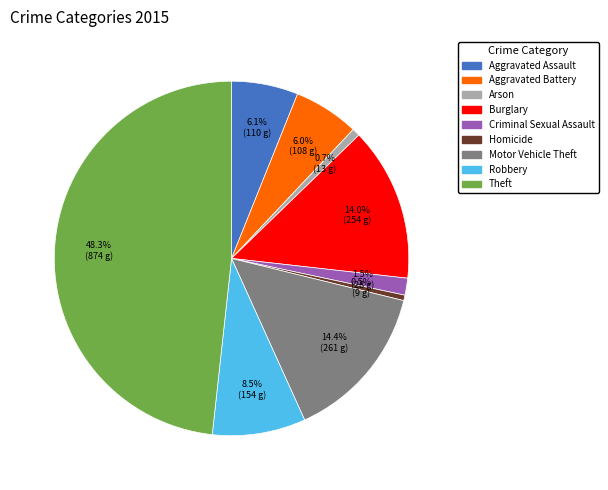

Is it true that Criminal Sexual Assault is 10% of the pie?

False